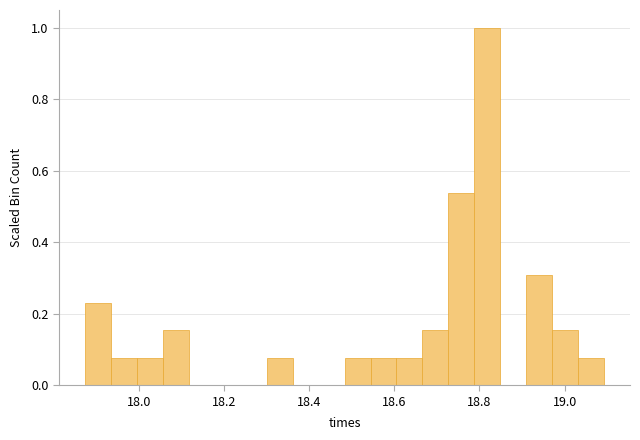

Read against the x-axis, roughly where is the centre of the tallest bar?

18.82